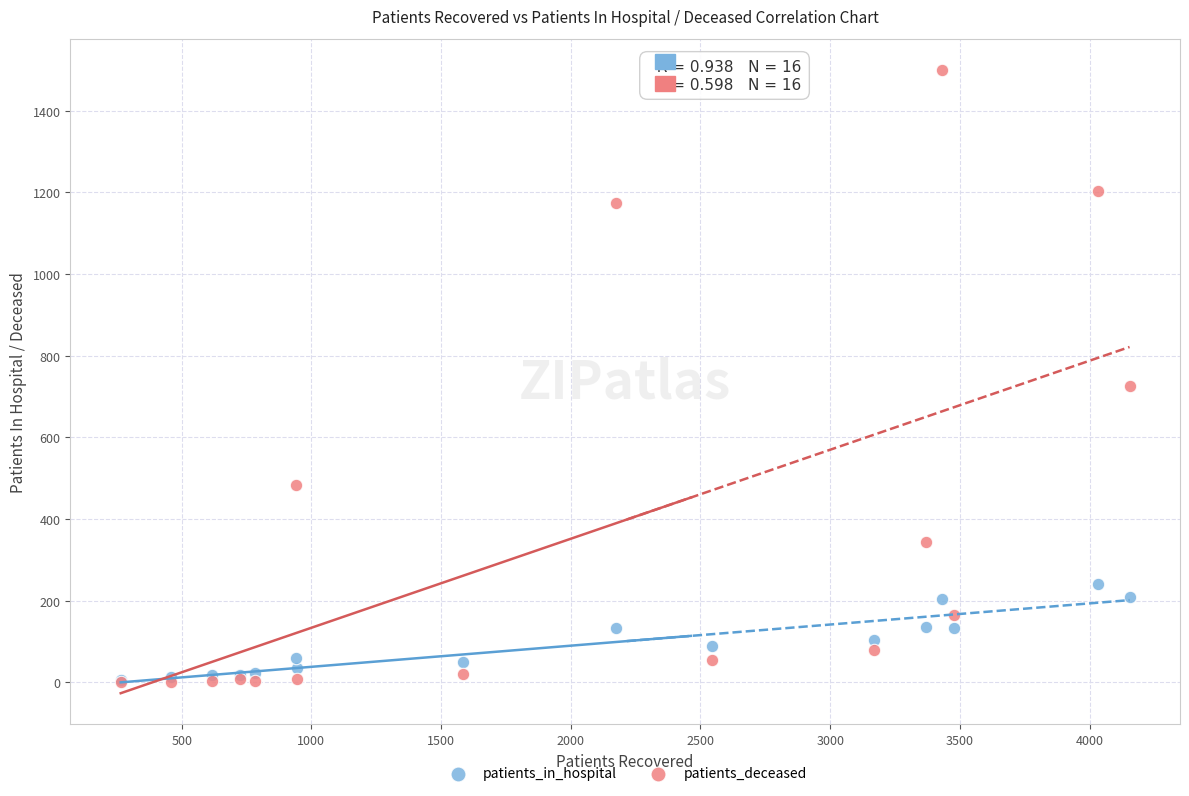

What are all the series names shown in the legend?

patients_in_hospital, patients_deceased